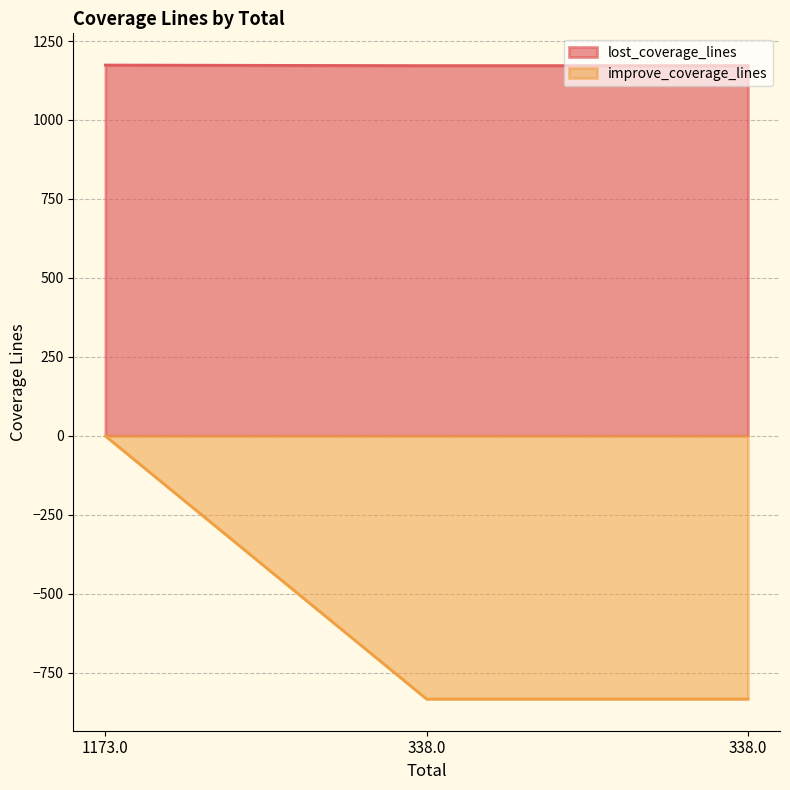

Reading right to left, list all the values displayed in this chart.

lost_coverage_lines: 338.0=1172	338.0=1172	1173.0=1174
improve_coverage_lines: 338.0=-834	338.0=-834	1173.0=-1